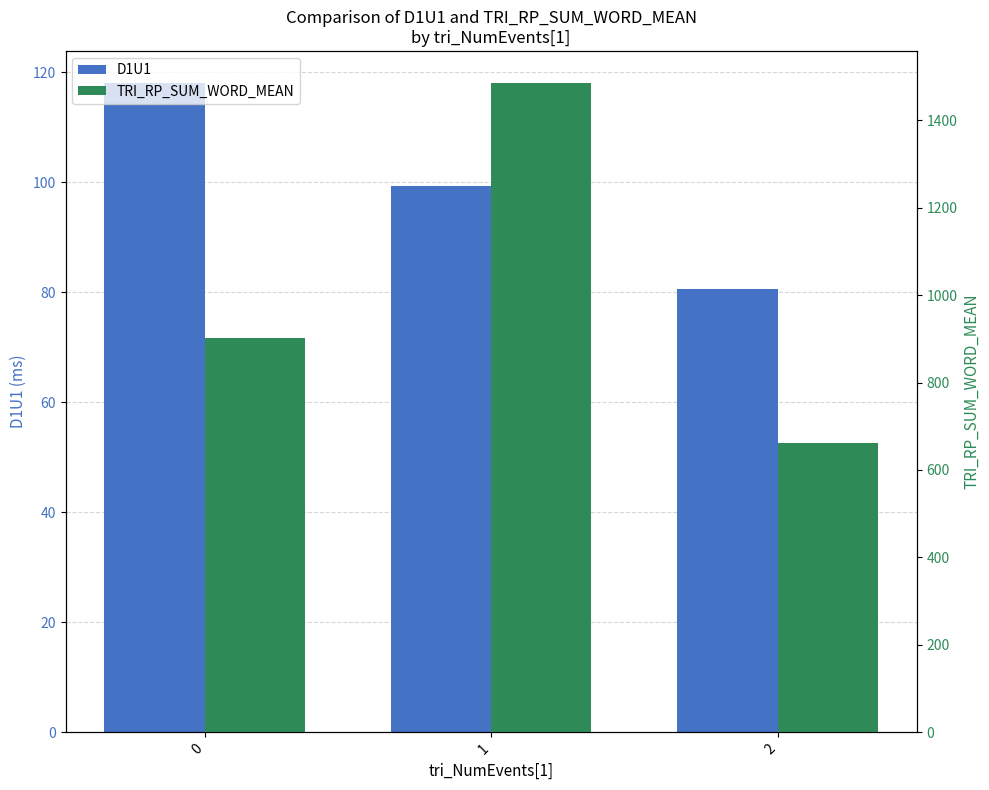

What are all the series names shown in the legend?

D1U1, TRI_RP_SUM_WORD_MEAN